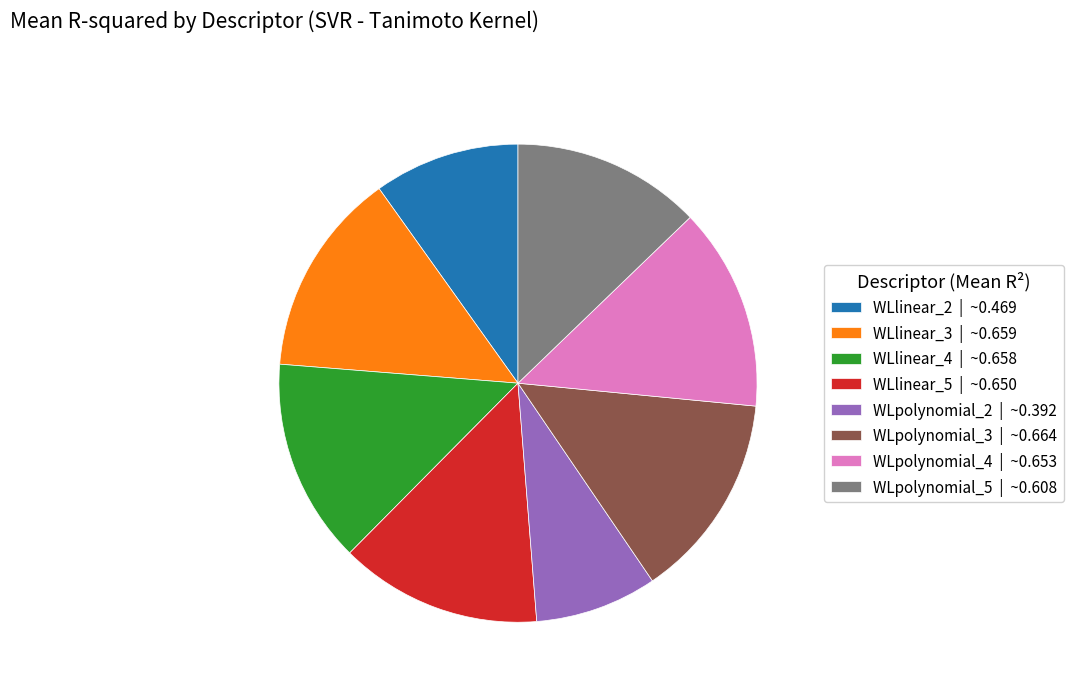

The WLpolynomial_2 slice represents 8% of the pie. True or false?

True